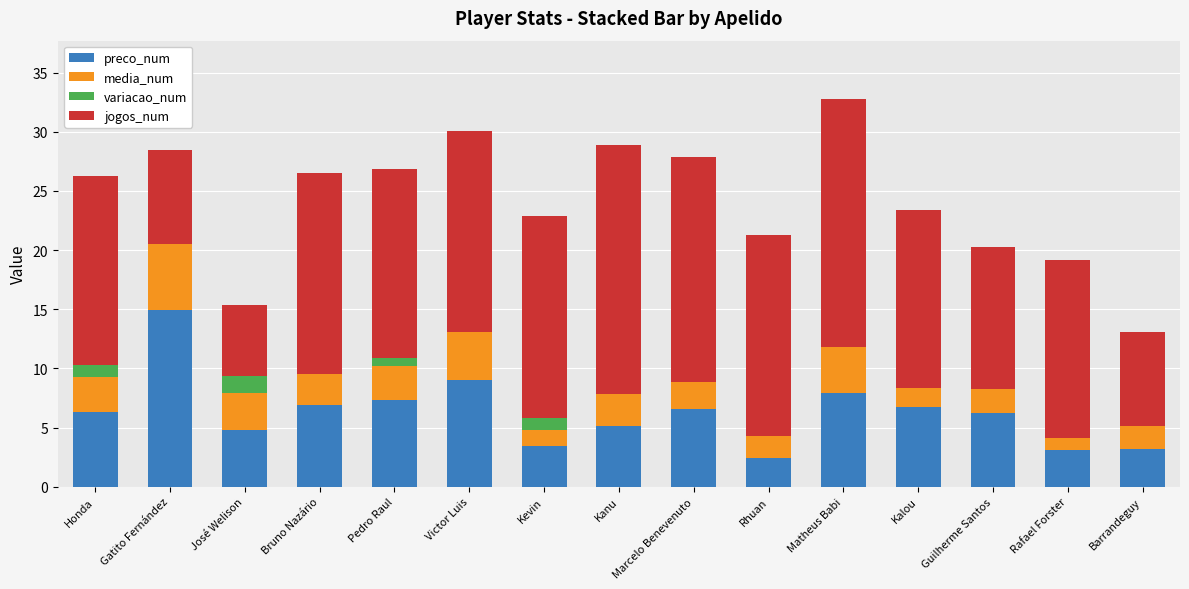

What is the sum of the preco_num values at José Welison and Honda?

11.2